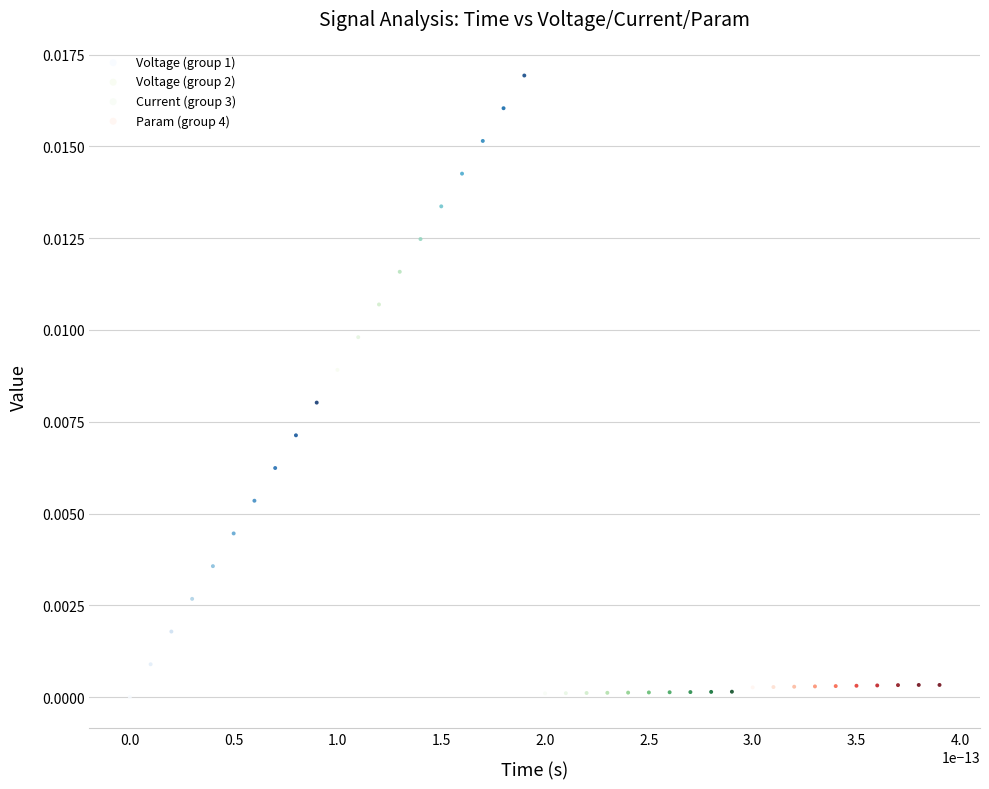

What are all the series names shown in the legend?

Voltage (group 1), Voltage (group 2), Current (group 3), Param (group 4)